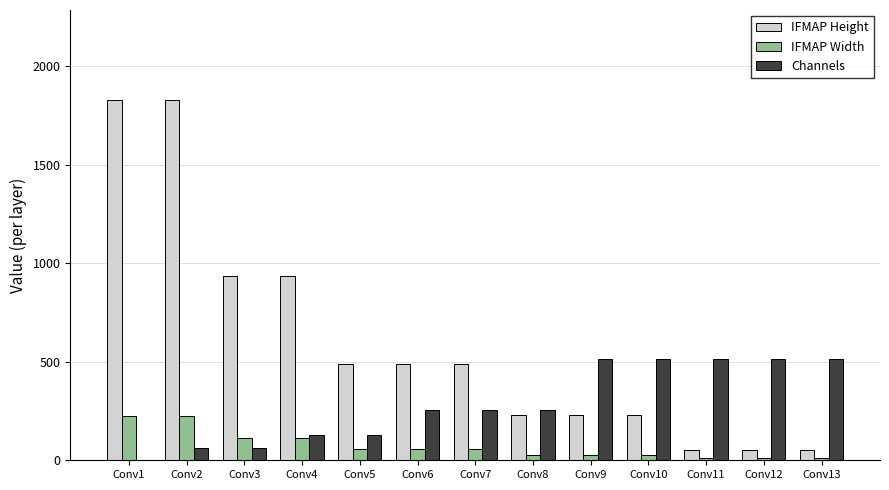

Which series changed the most between Conv2 and Conv11?

IFMAP Height